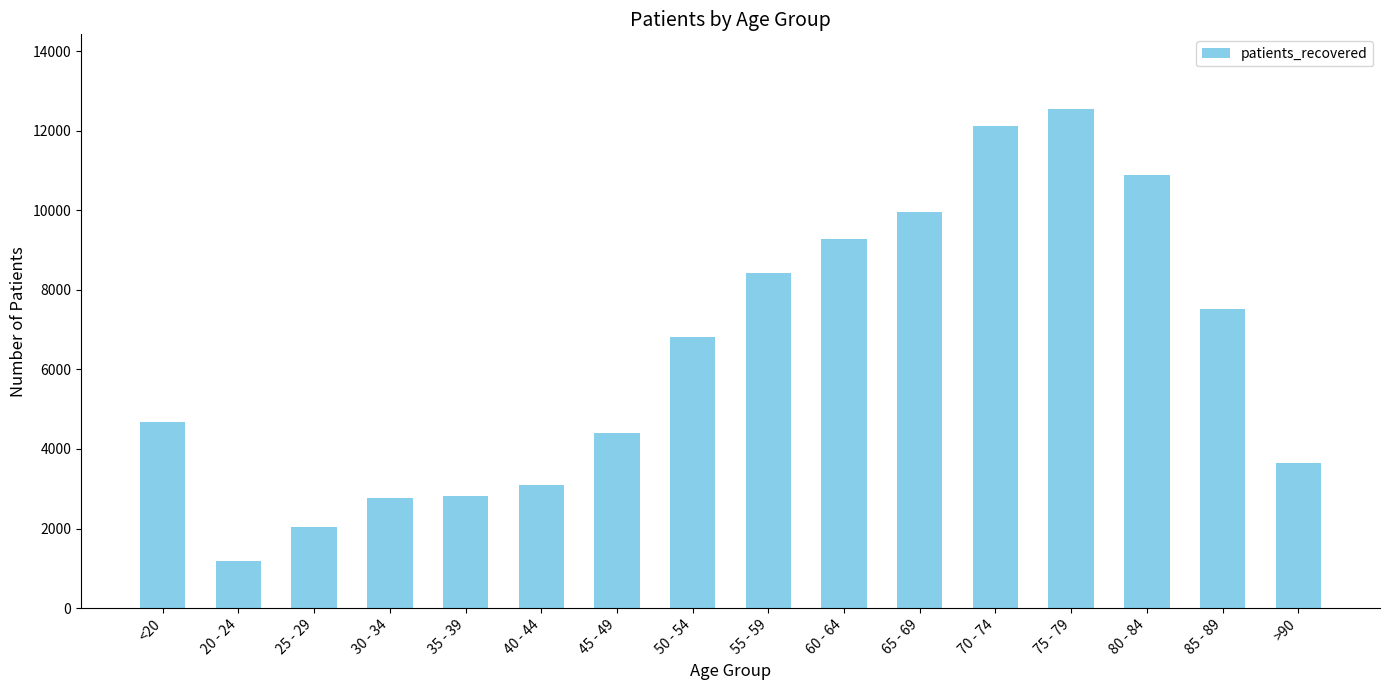

Are the bars horizontal?

No